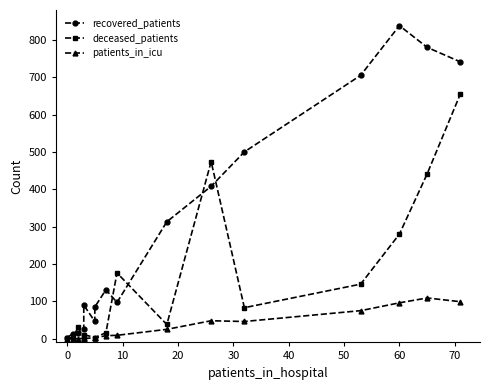

How many times do deceased_patients and recovered_patients cross each other?

6